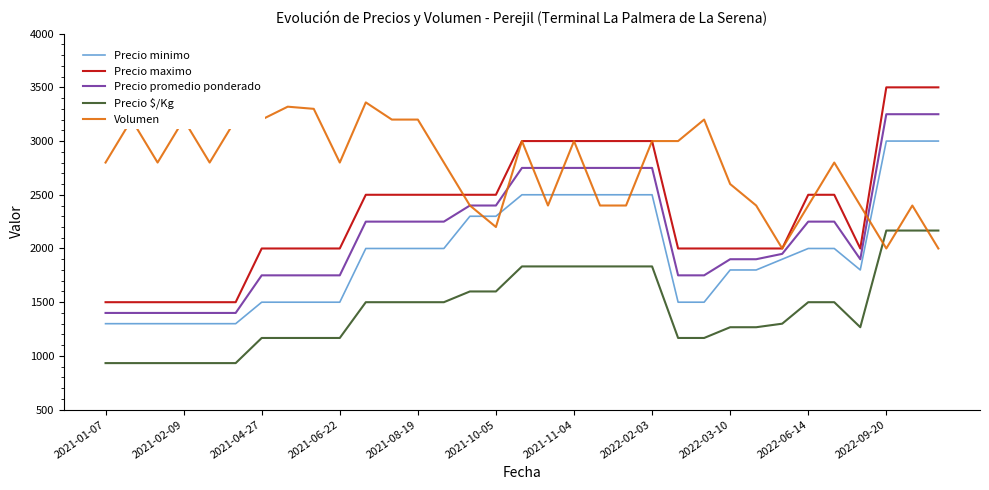

Which series has the widest spread of values?

Precio maximo